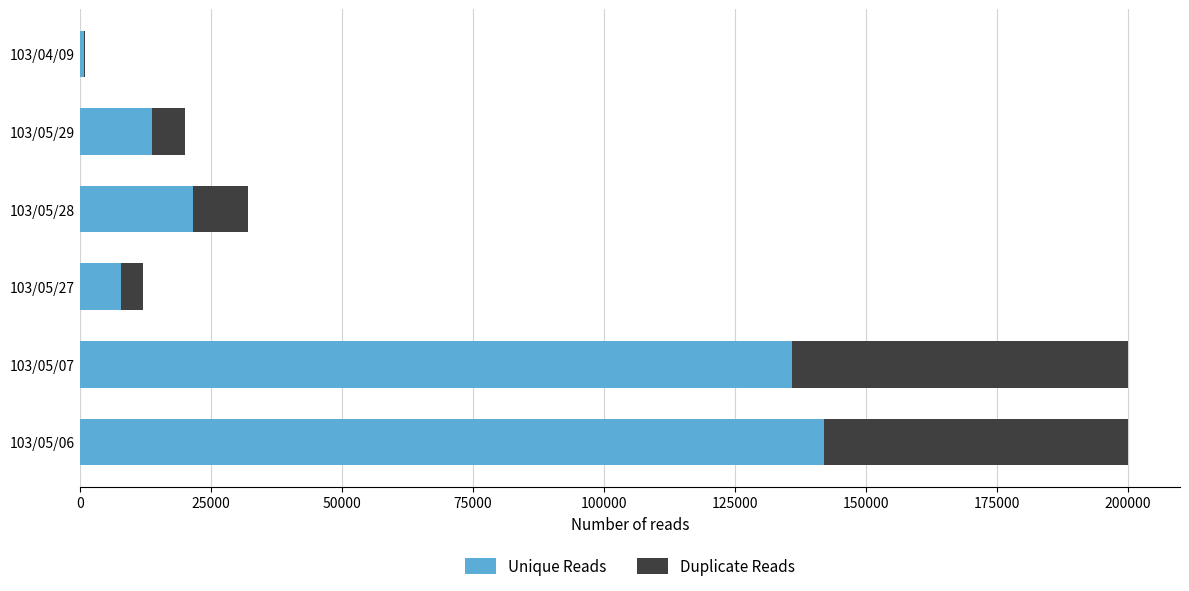

What is the highest value of the Unique Reads series?

142000